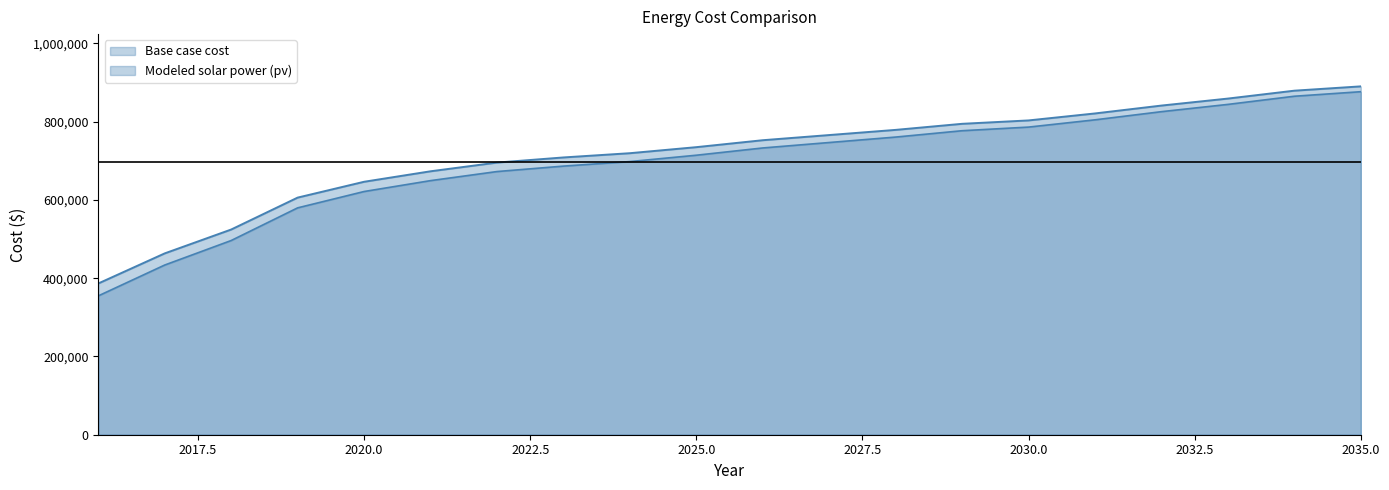

True or false: Base case cost and Modeled solar power (pv) cross at least once.

False